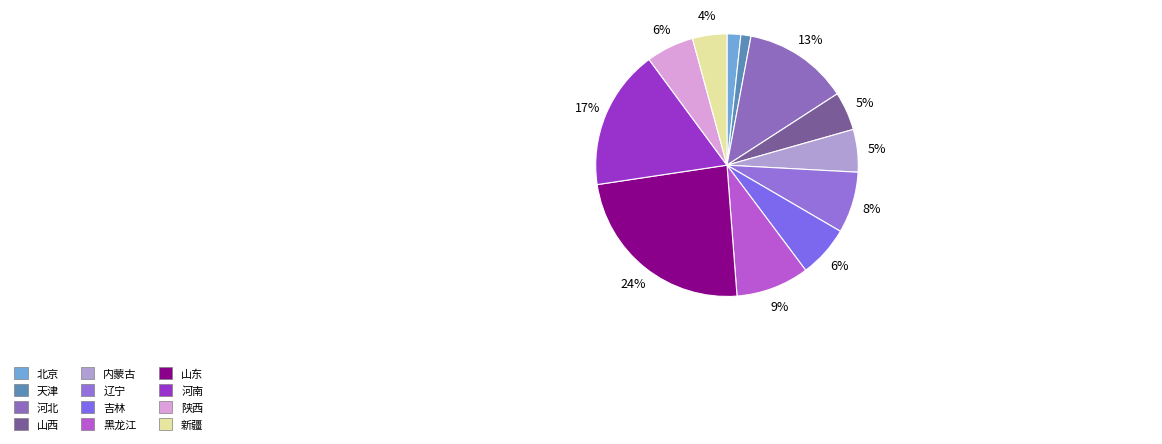

To the nearest percent, what is the average slice percentage?

8%